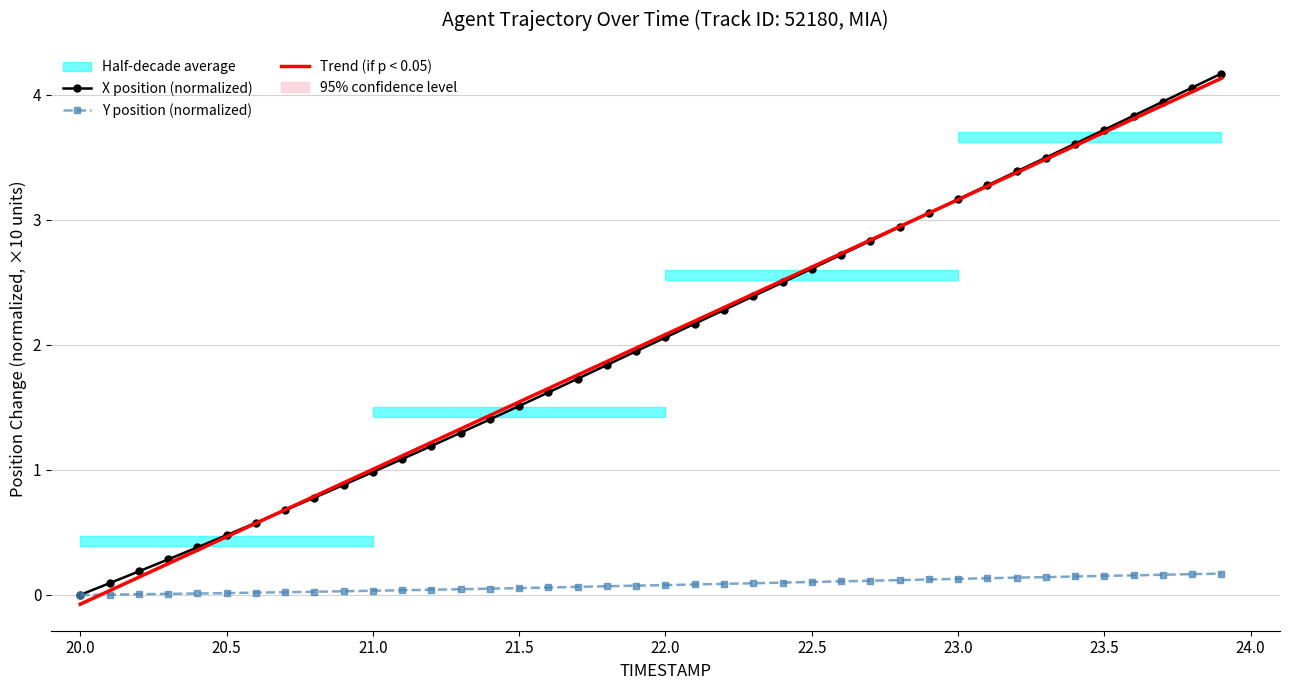

Which has a higher value, 22.6 or 23.5?

23.5